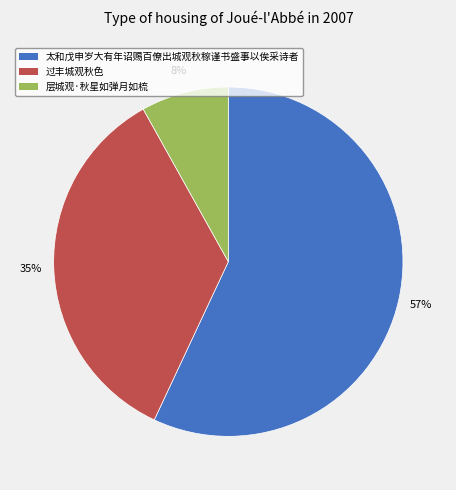

Is the sum of 太和戊申岁大有年诏赐百僚出城观秋稼谨书盛事以俟采诗者 and 过丰城观秋色 greater than half?

Yes